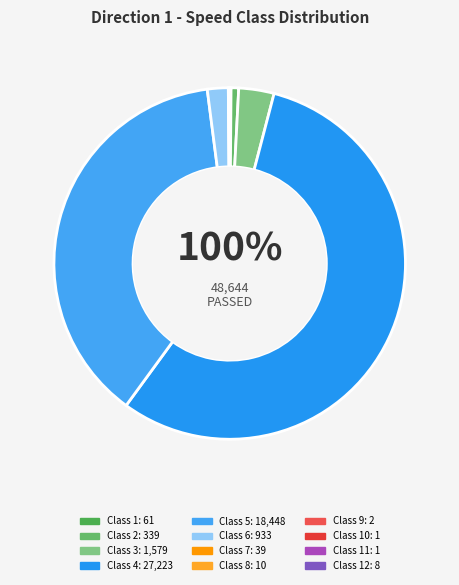

How many segments does this pie chart have?

12